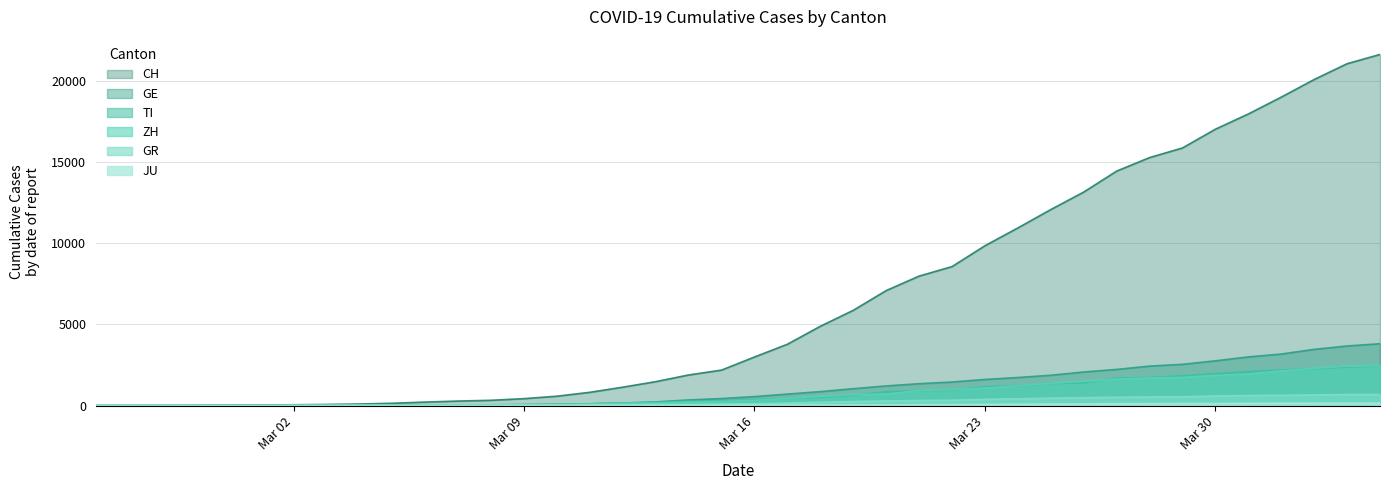

Where is JU nearest to the value 77?

2020-03-24